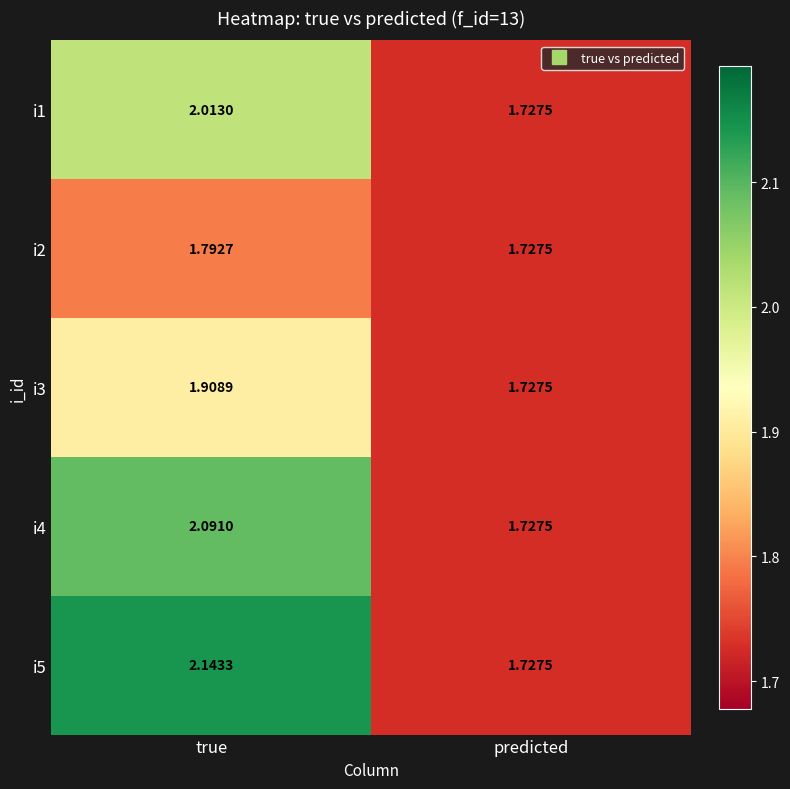

Which series has the largest total across all categories?

i5